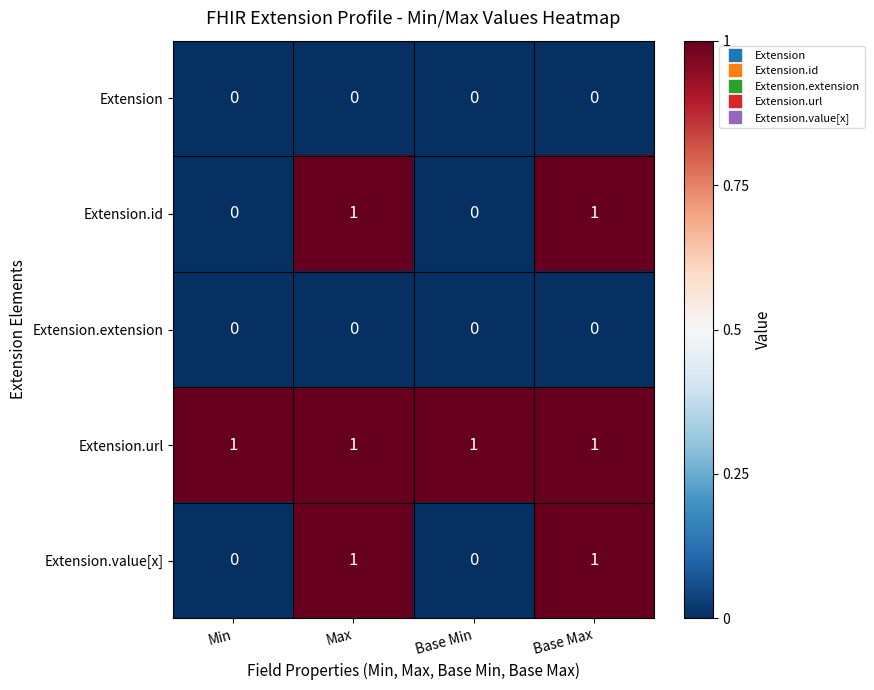

Count the Extension.id values in the range 0 to 1.

4